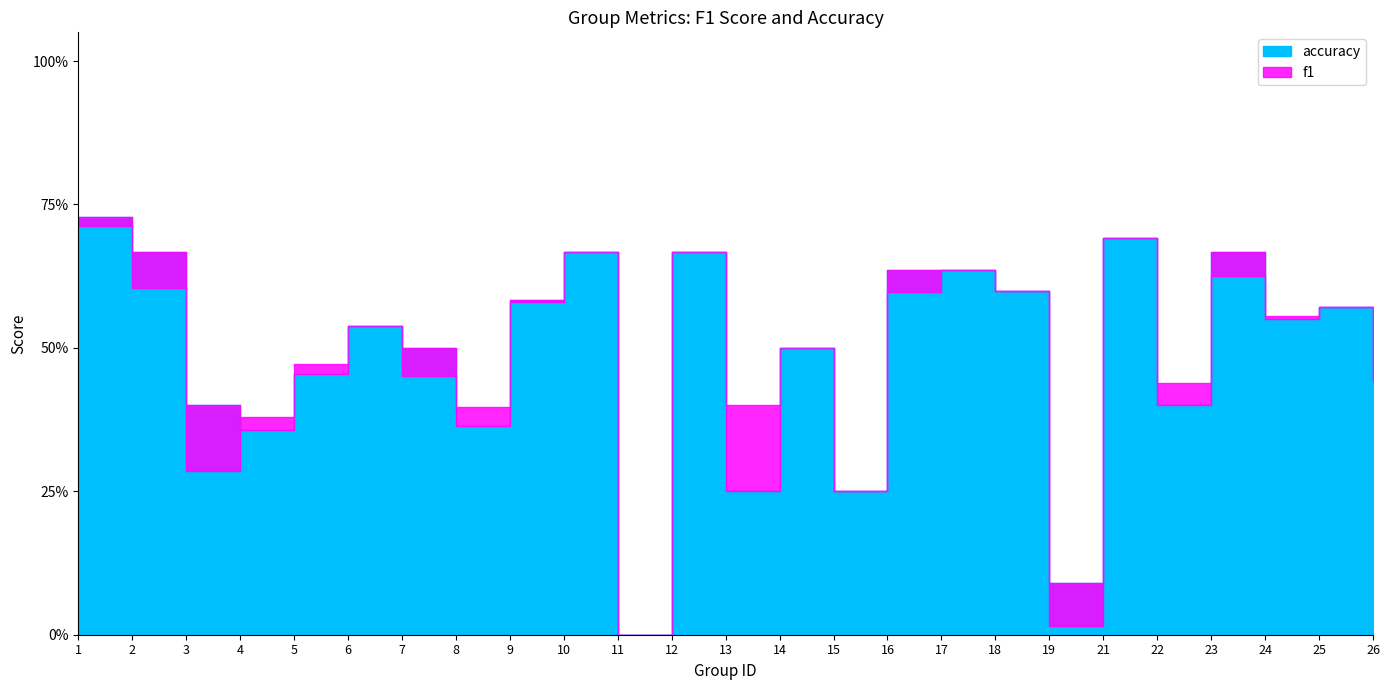

True or false: f1 has a value of 0.7 at 22.

False